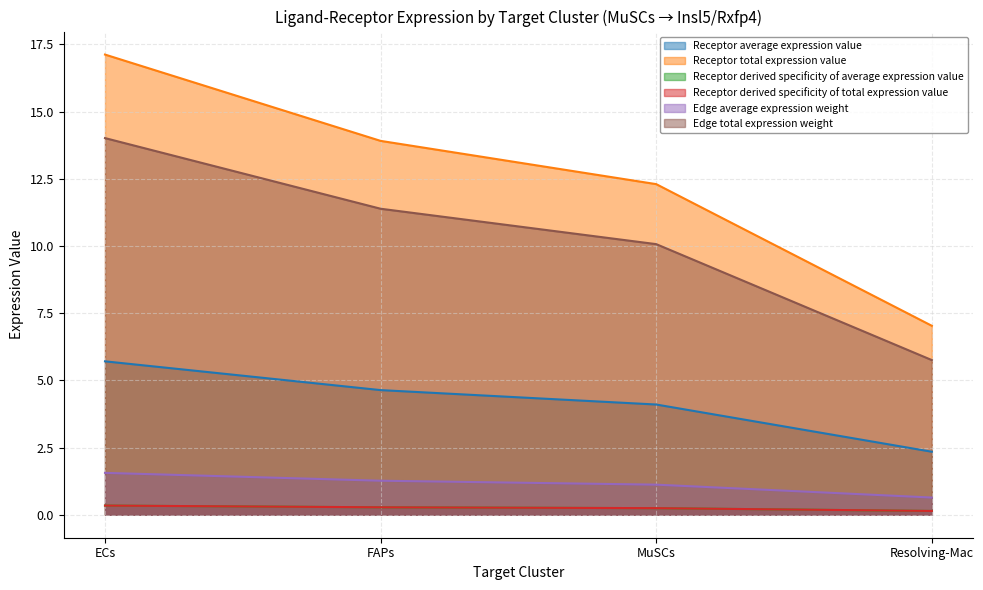

Which series changed the most between ECs and FAPs?

Receptor total expression value